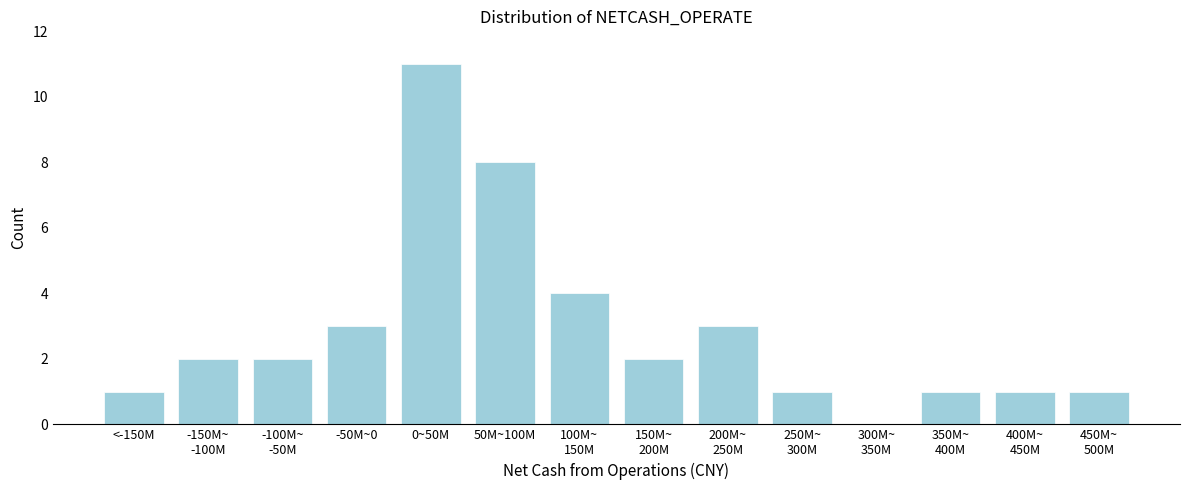

Which label corresponds to the largest value in the chart?

0~50M